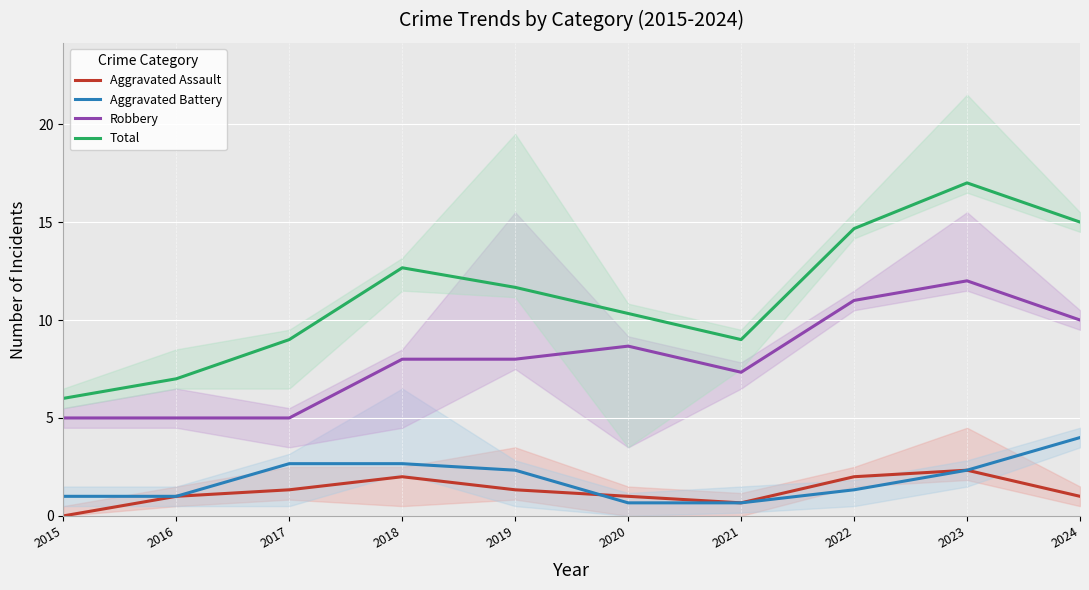

How many distinct data groups are displayed?

4